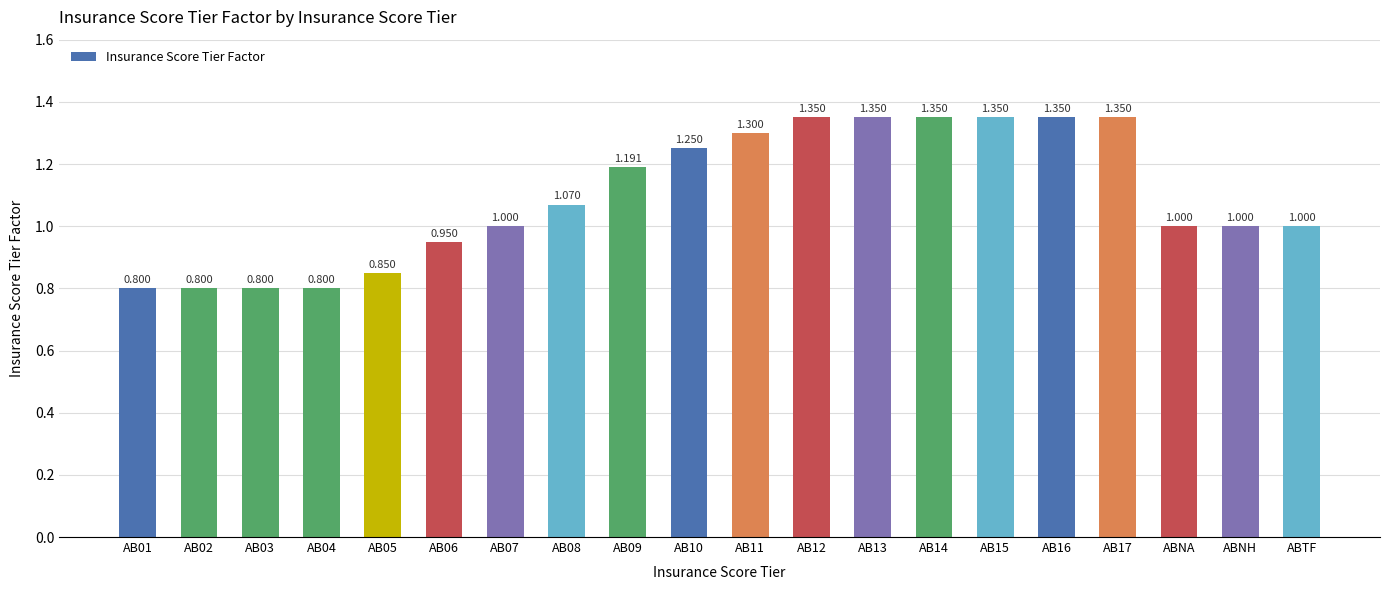

What is the smallest value displayed?

0.8